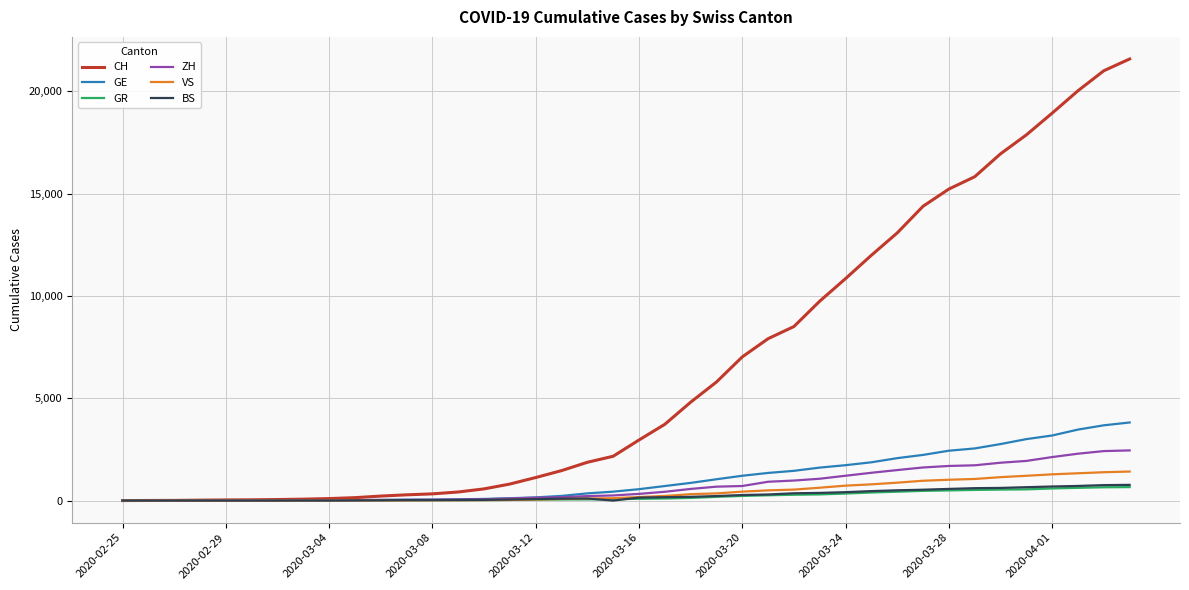

Which series has the largest total across all categories?

CH